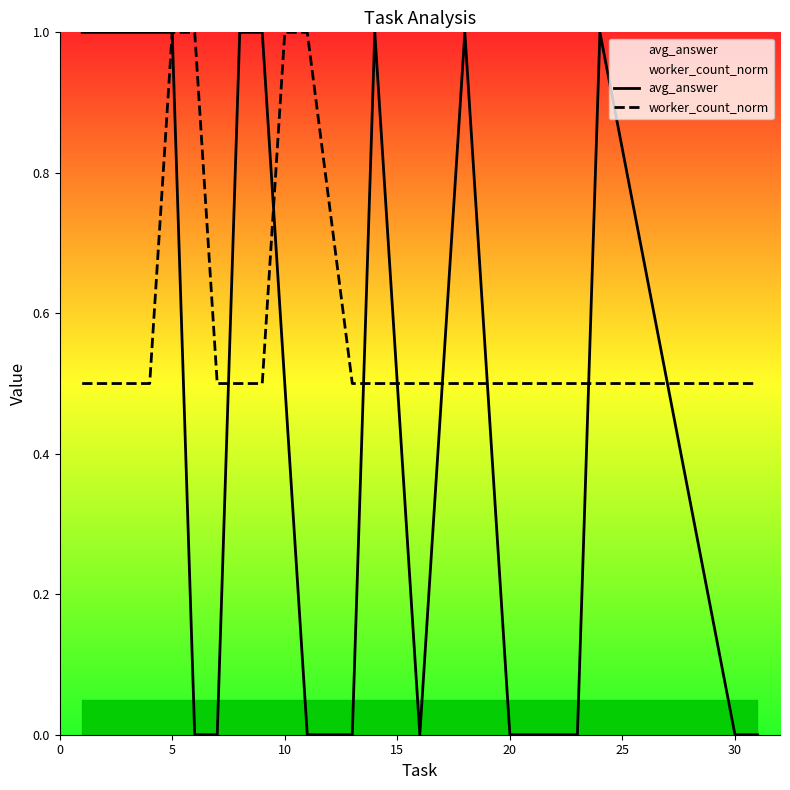

Between 10 and 14, which series saw the biggest shift?

avg_answer